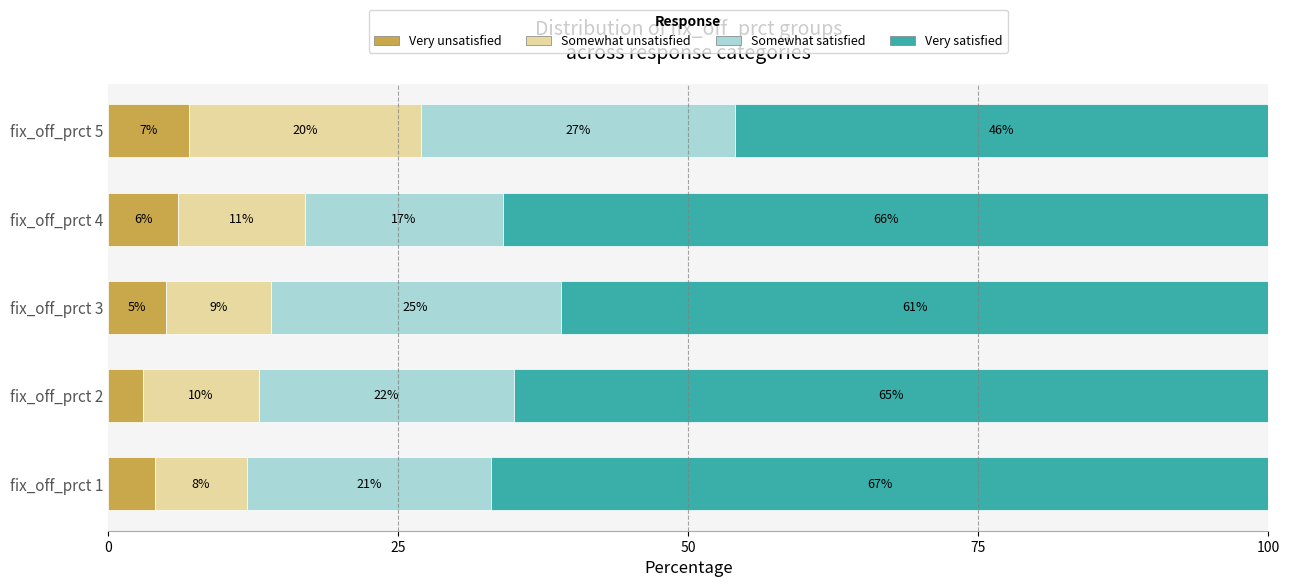

What is the average value of the Very unsatisfied series?

5